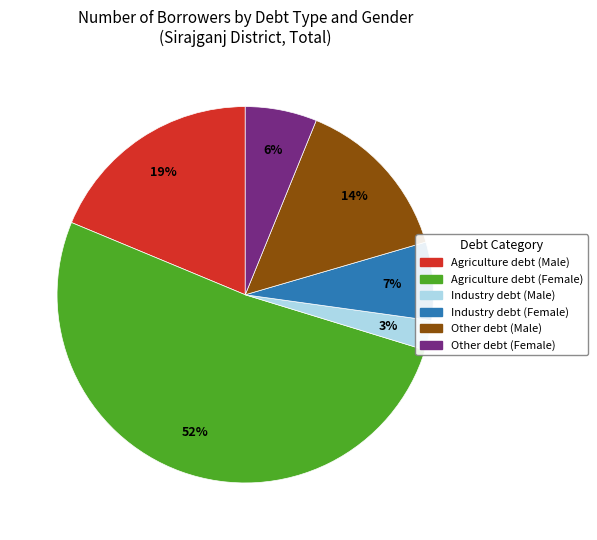

The Other debt (Male) slice represents 14% of the pie. True or false?

True